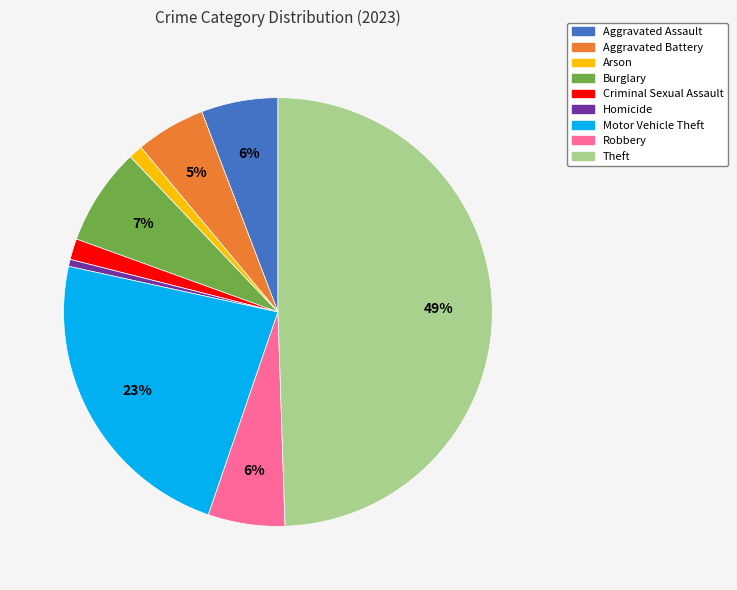

Combined, do Aggravated Battery and Burglary account for over 50%?

No